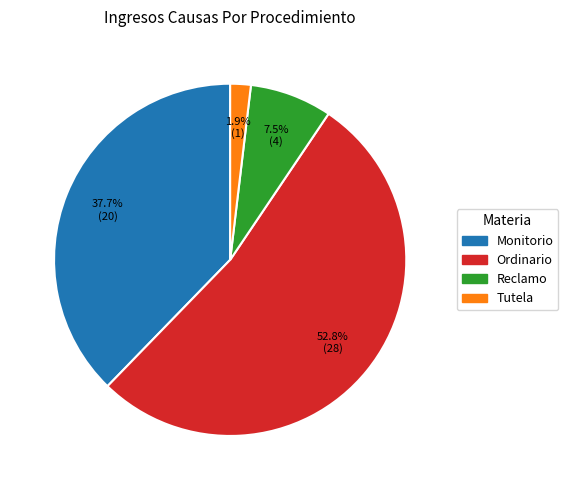

Which slice represents more than half of the pie?

Ordinario